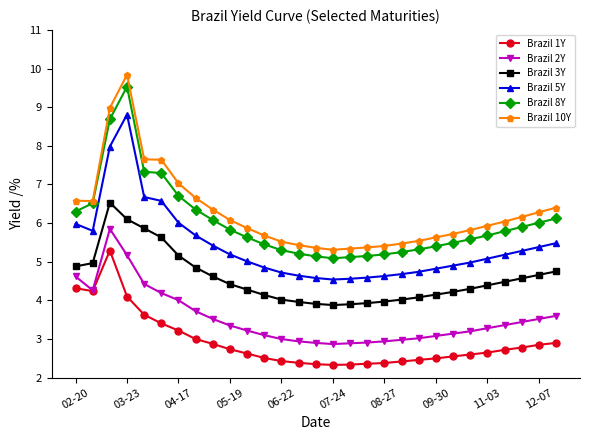

What is the value of the Brazil 10Y point at the 28th from the left?

6.3